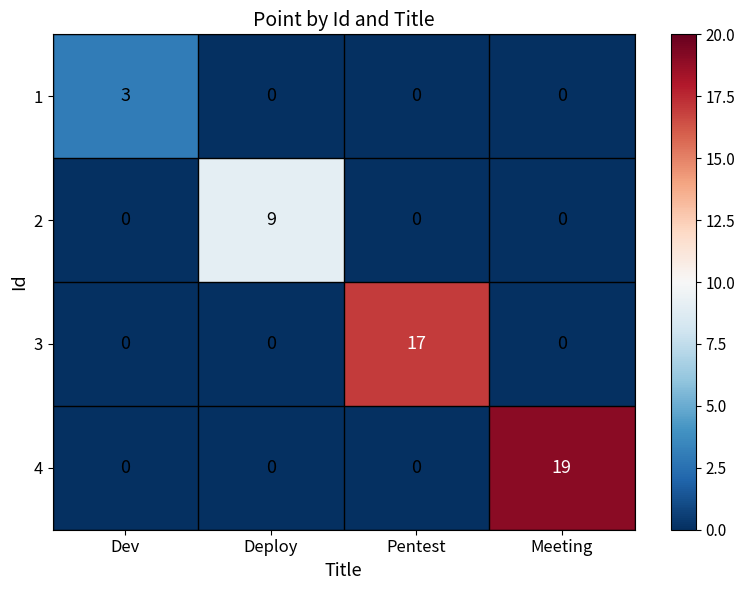

Reading left to right, transcribe all the data shown in this chart.

1: Dev=3	Deploy=0	Pentest=0	Meeting=0
2: Dev=0	Deploy=9	Pentest=0	Meeting=0
3: Dev=0	Deploy=0	Pentest=17	Meeting=0
4: Dev=0	Deploy=0	Pentest=0	Meeting=19